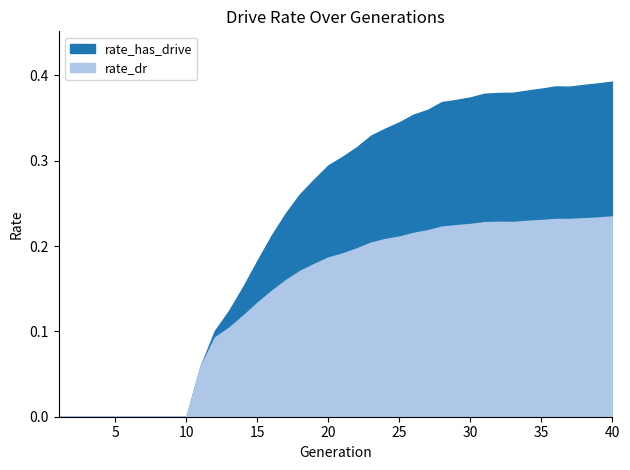

What is the difference between the second highest and second lowest values in the rate_dr series?

0.2